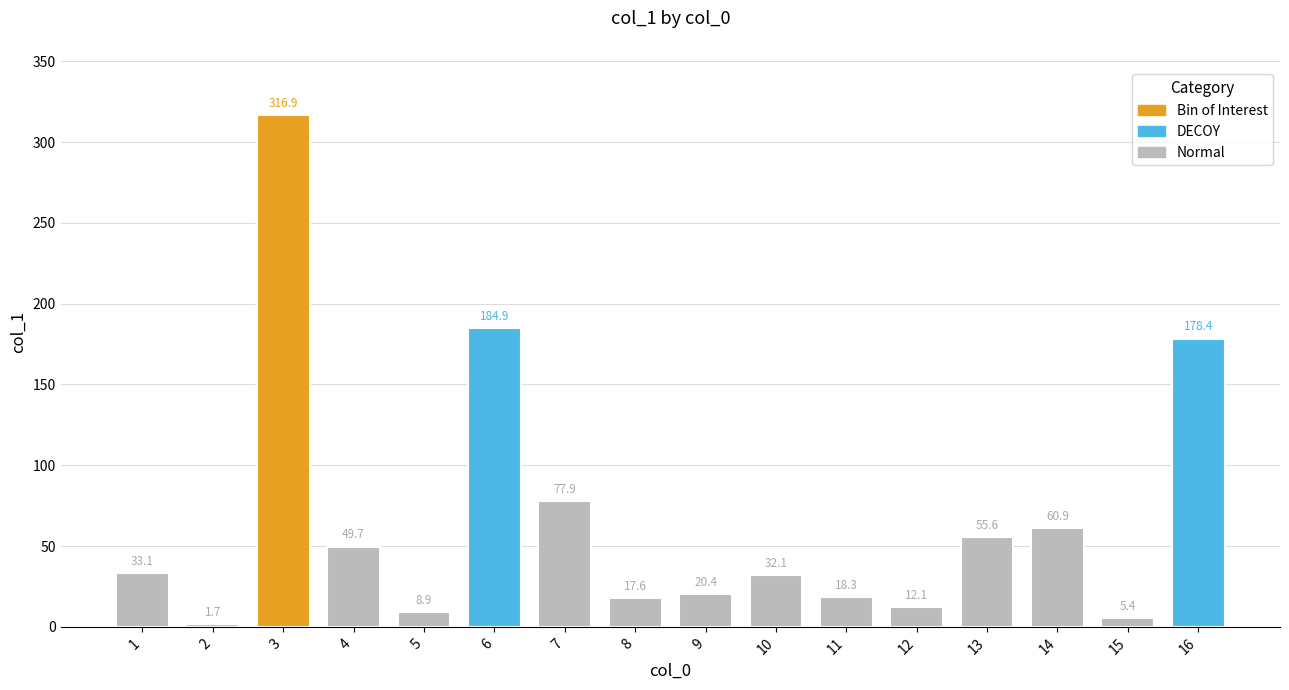

At which label does the data first exceed 33?

1